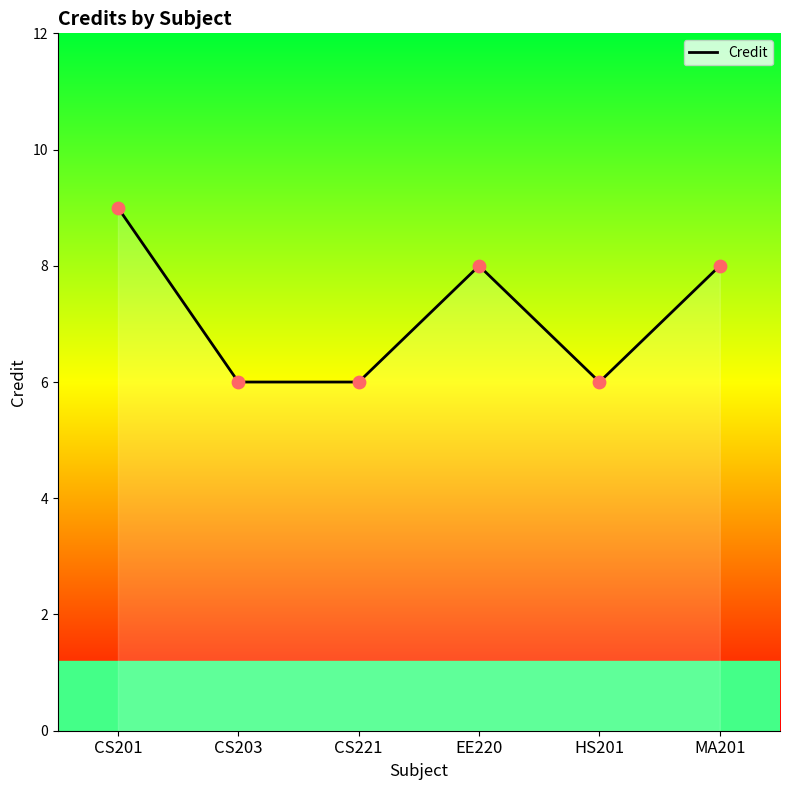

Between HS201 and MA201, which is larger?

MA201